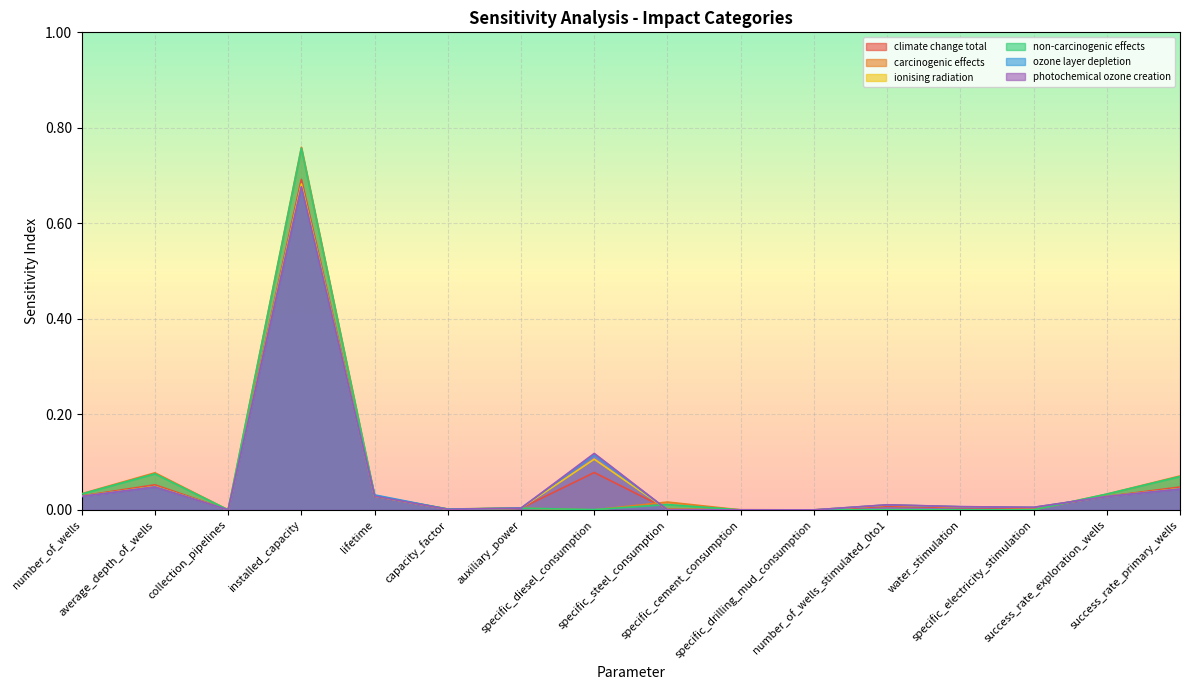

How many interior local peaks does the ozone layer depletion series have?

4